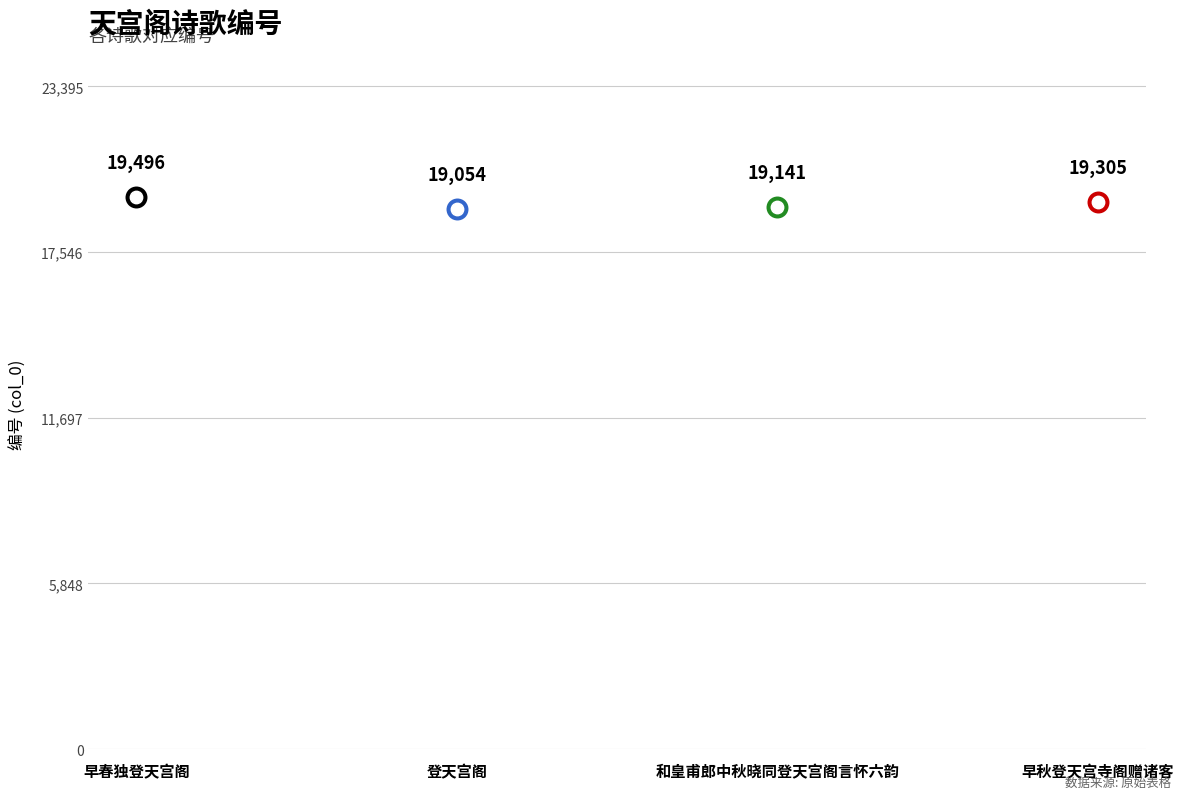

What is the ratio of the value at 和皇甫郎中秋晓同登天宫阁言怀六韵 to the value at 早秋登天宫寺阁赠诸客?

1.0